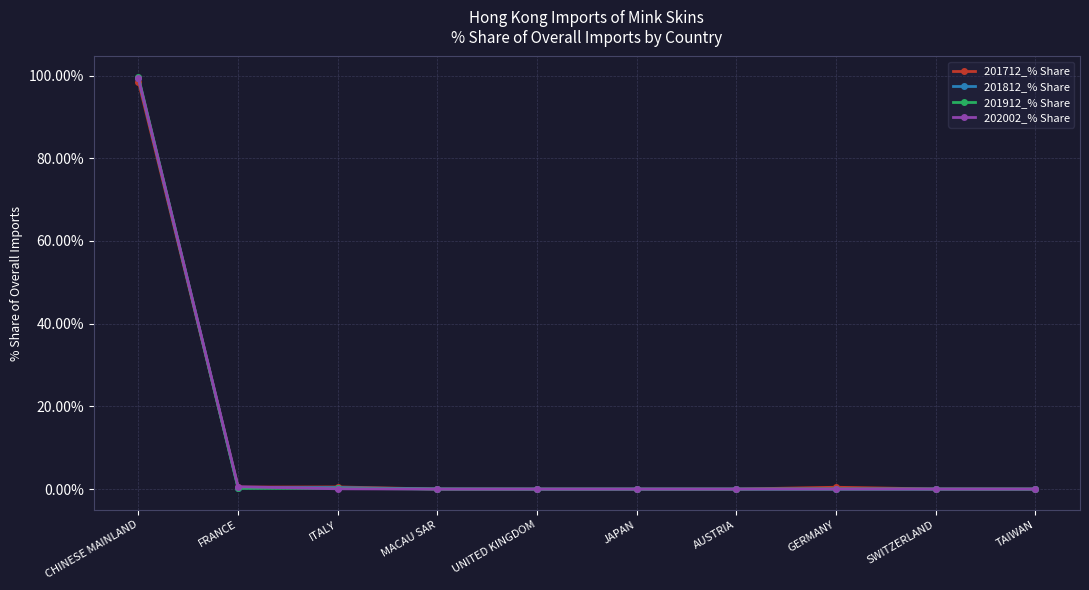

Which series has the largest range (max minus min)?

201912_% Share